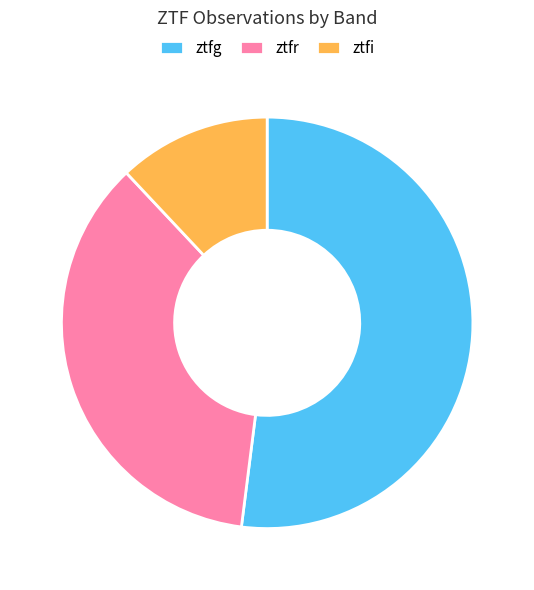

Count the number of slices in the pie.

3